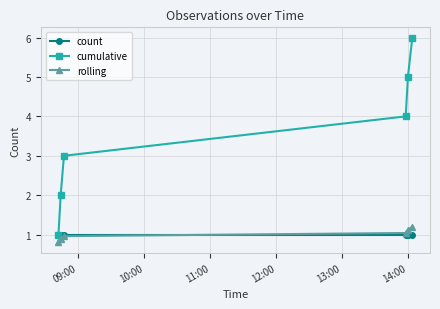

What is the value of the rolling point at the 2nd from the left?

0.9